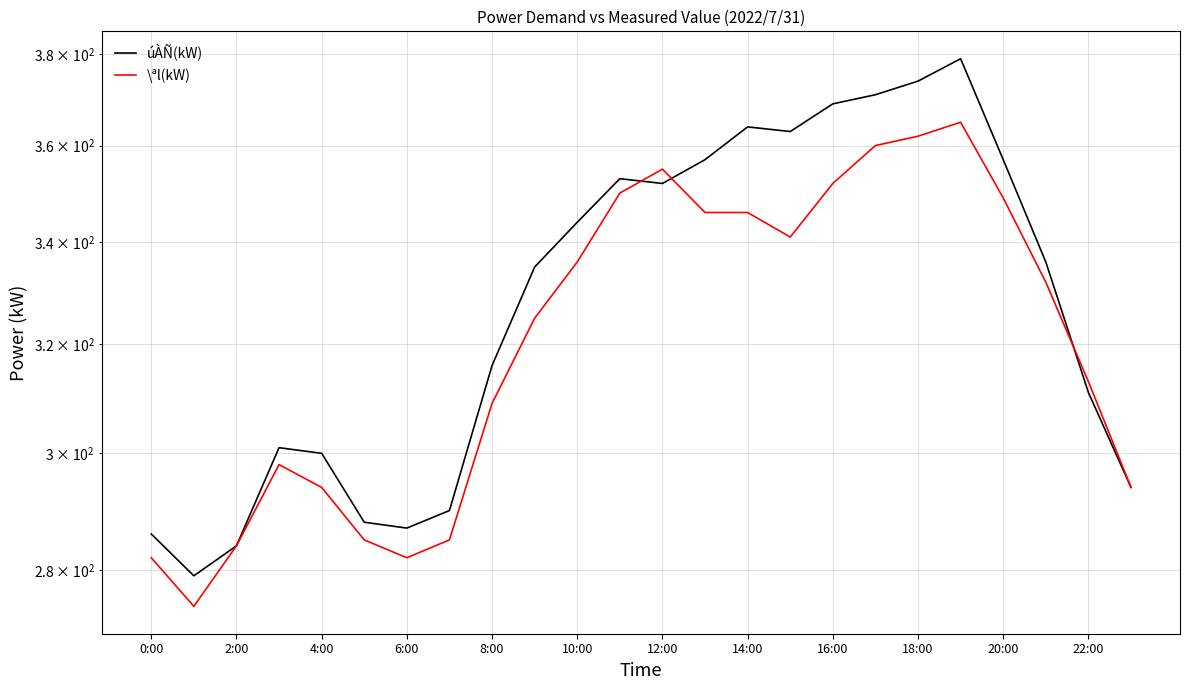

What position from the left is 19?

20